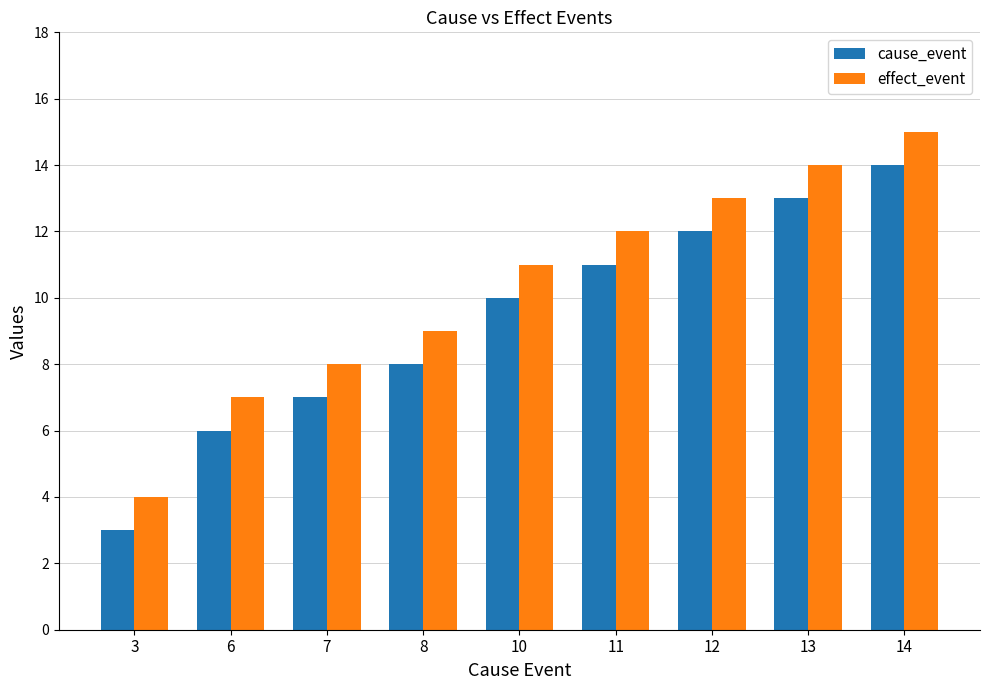

What is the average value of the cause_event series?

9